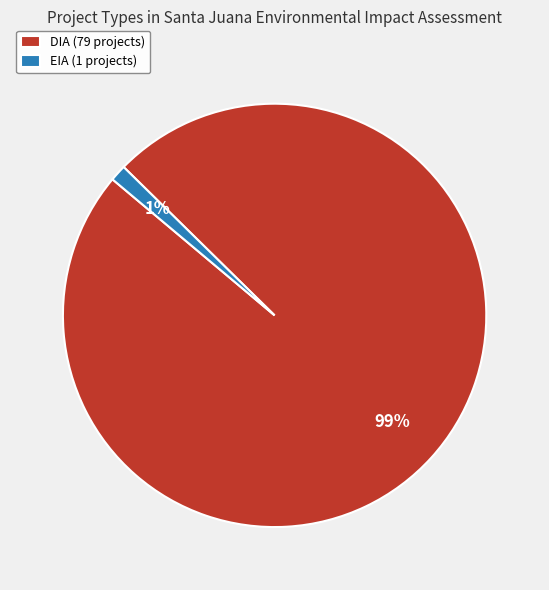

Which category has the smallest portion of the pie?

EIA